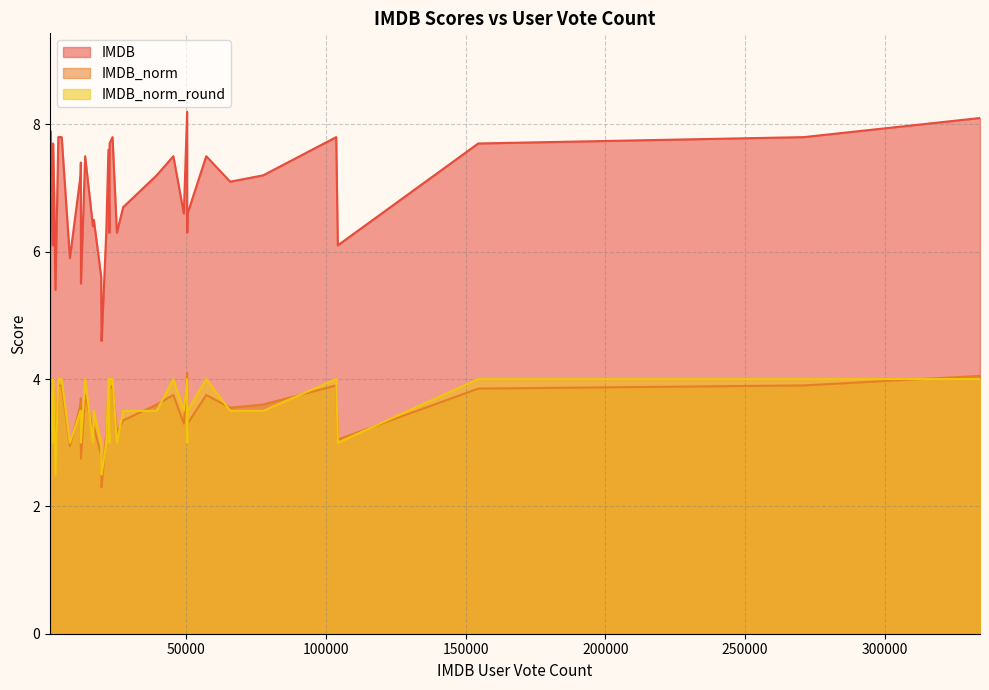

What is the lowest value of the IMDB_norm_round series?

2.5